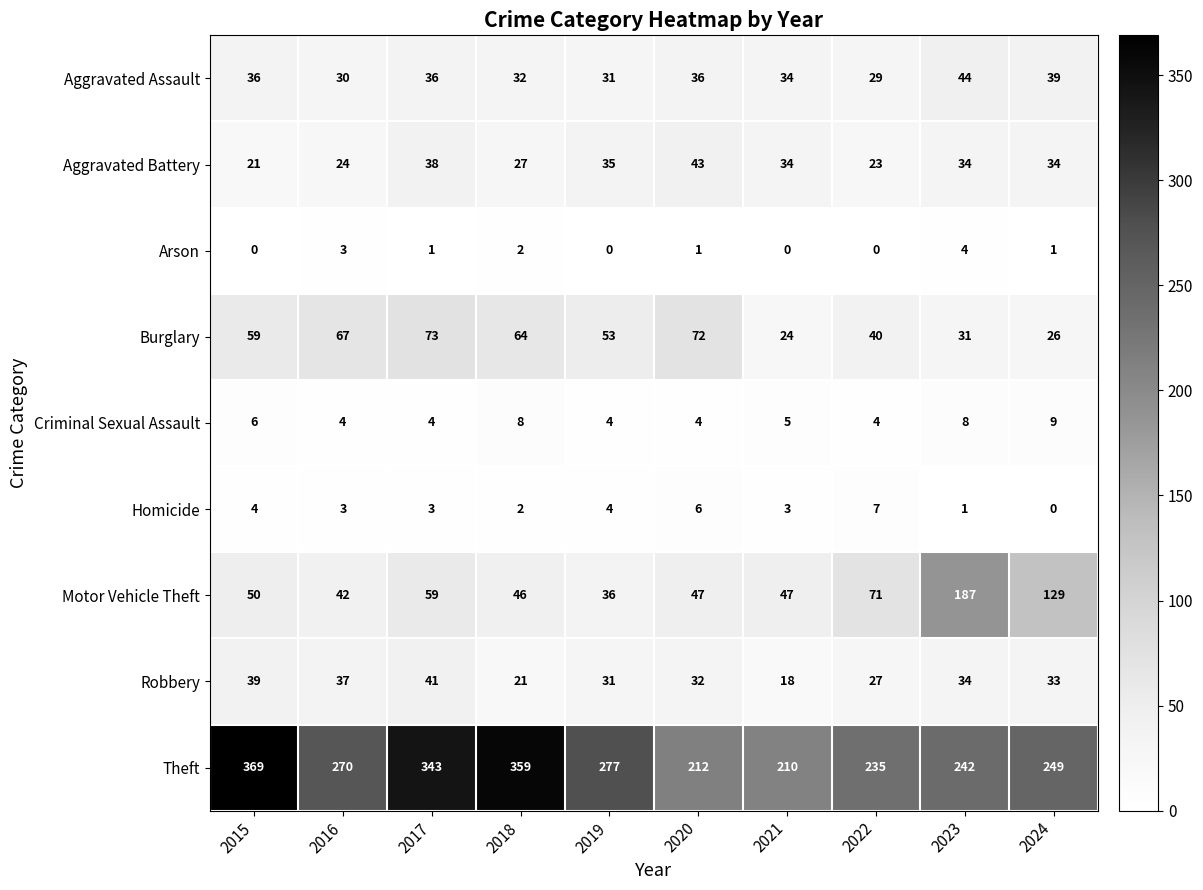

How many data points in Robbery are less than 33?

5